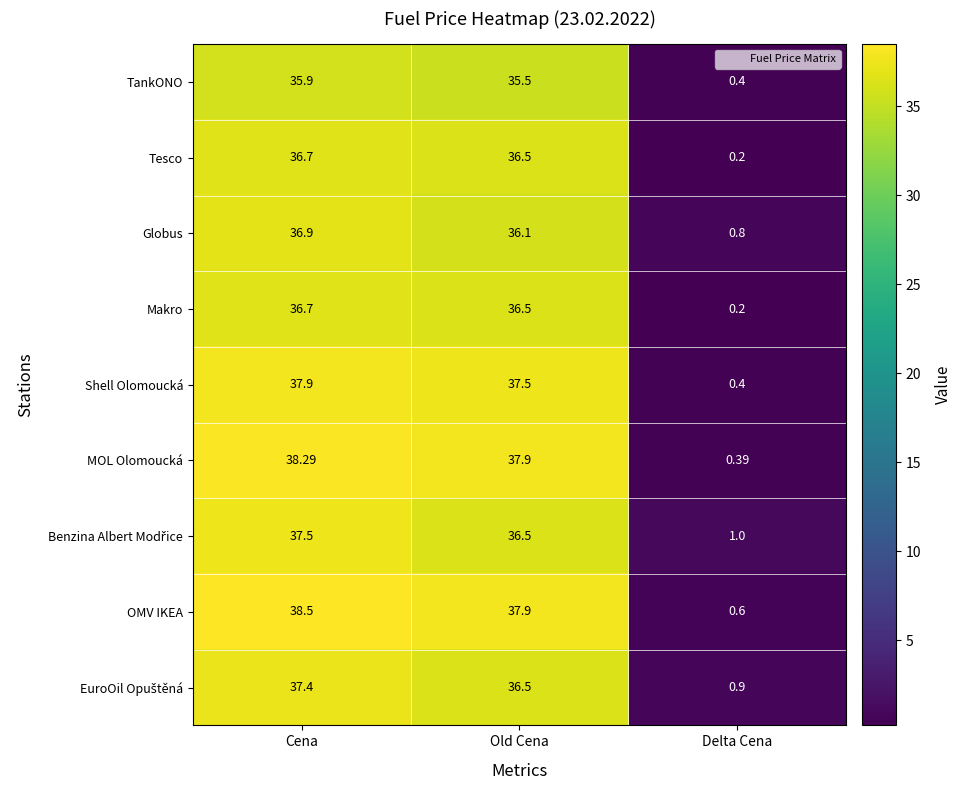

What is the difference between the highest and lowest values at Delta Cena?

0.8